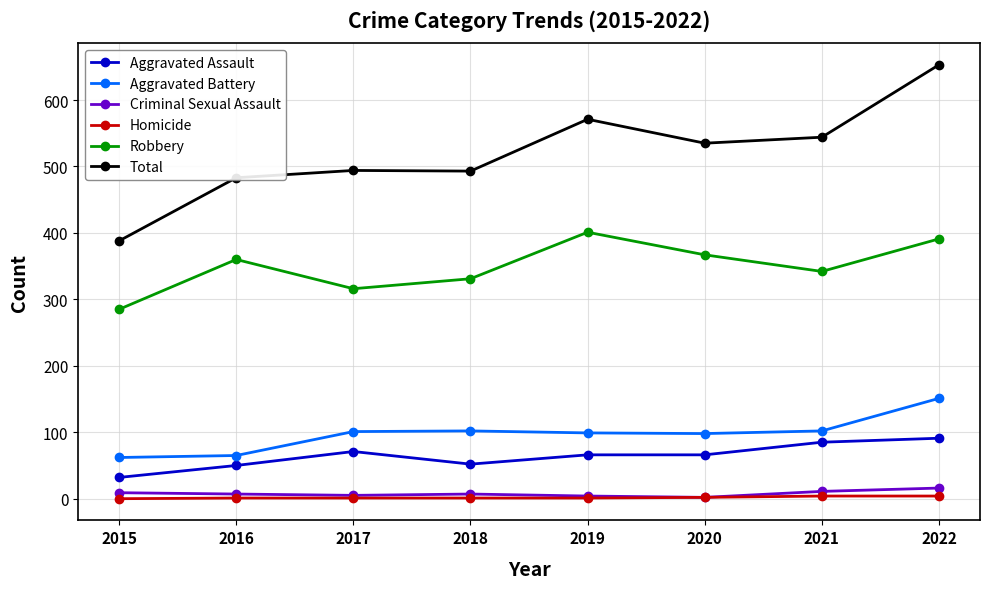

Where does the Aggravated Assault series first go above 66?

2017